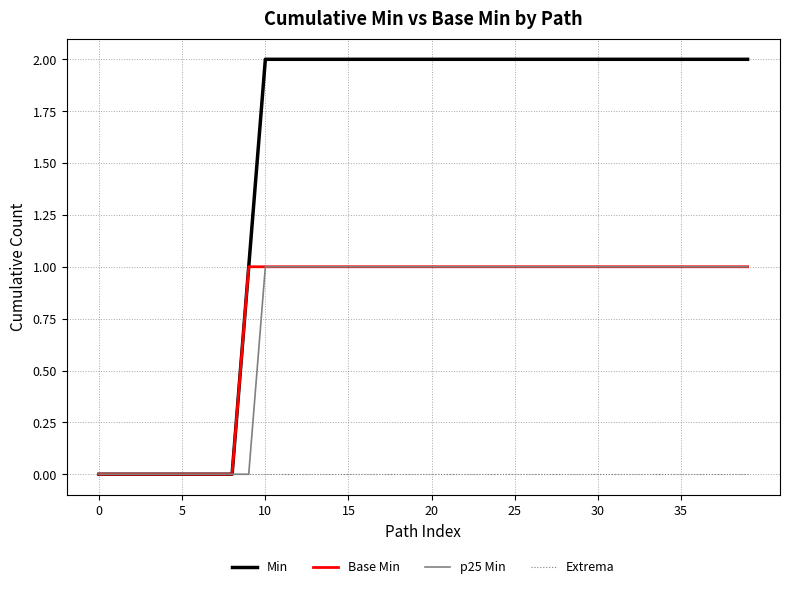

Which series has the widest spread of values?

Min